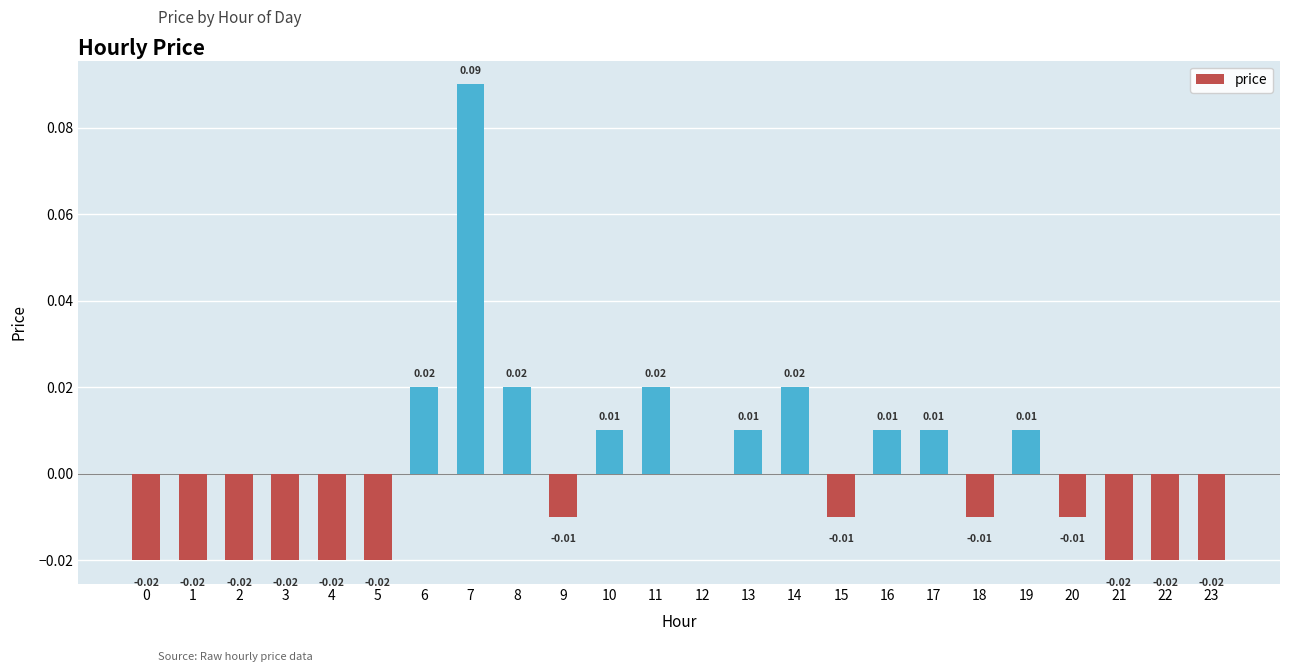

How many categories are shown in the chart?

24